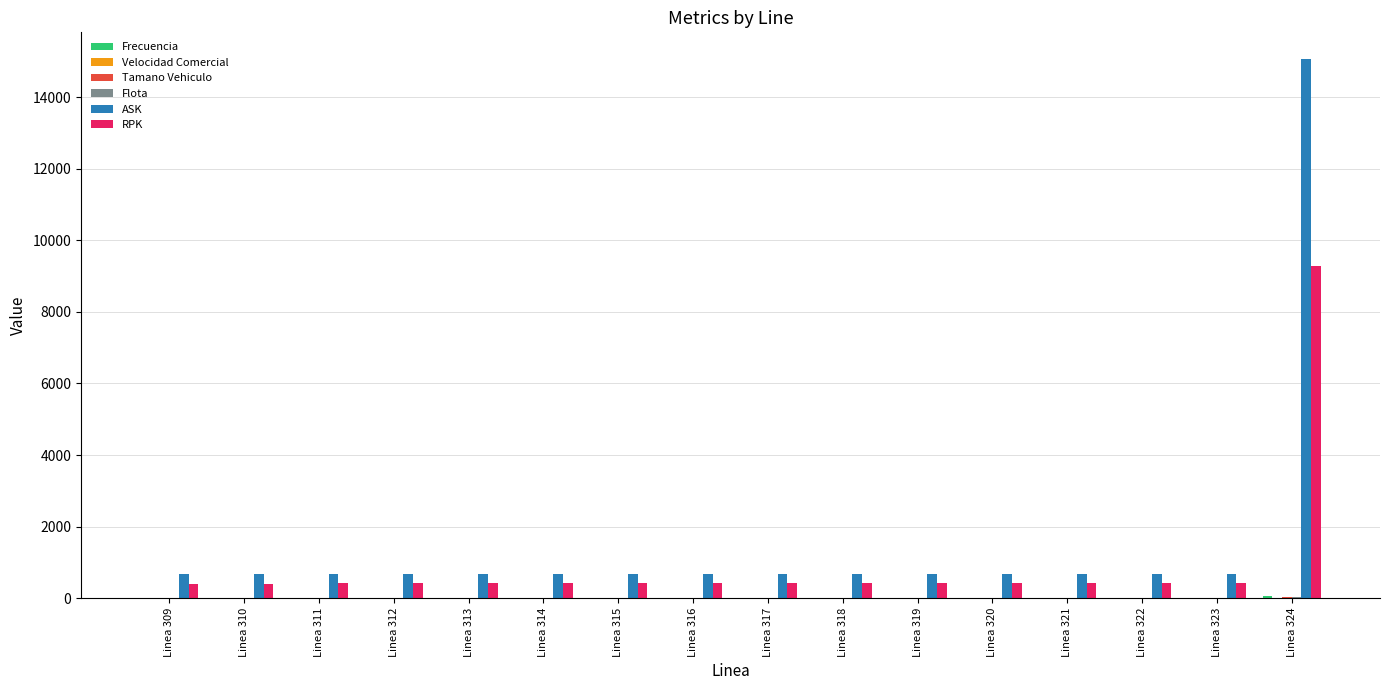

The value of RPK at Linea 324 is 9278.9. True or false?

True